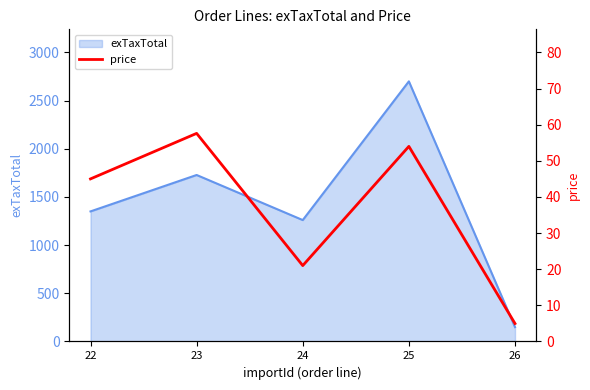

True or false: the data shows 54.0 at 25.

True